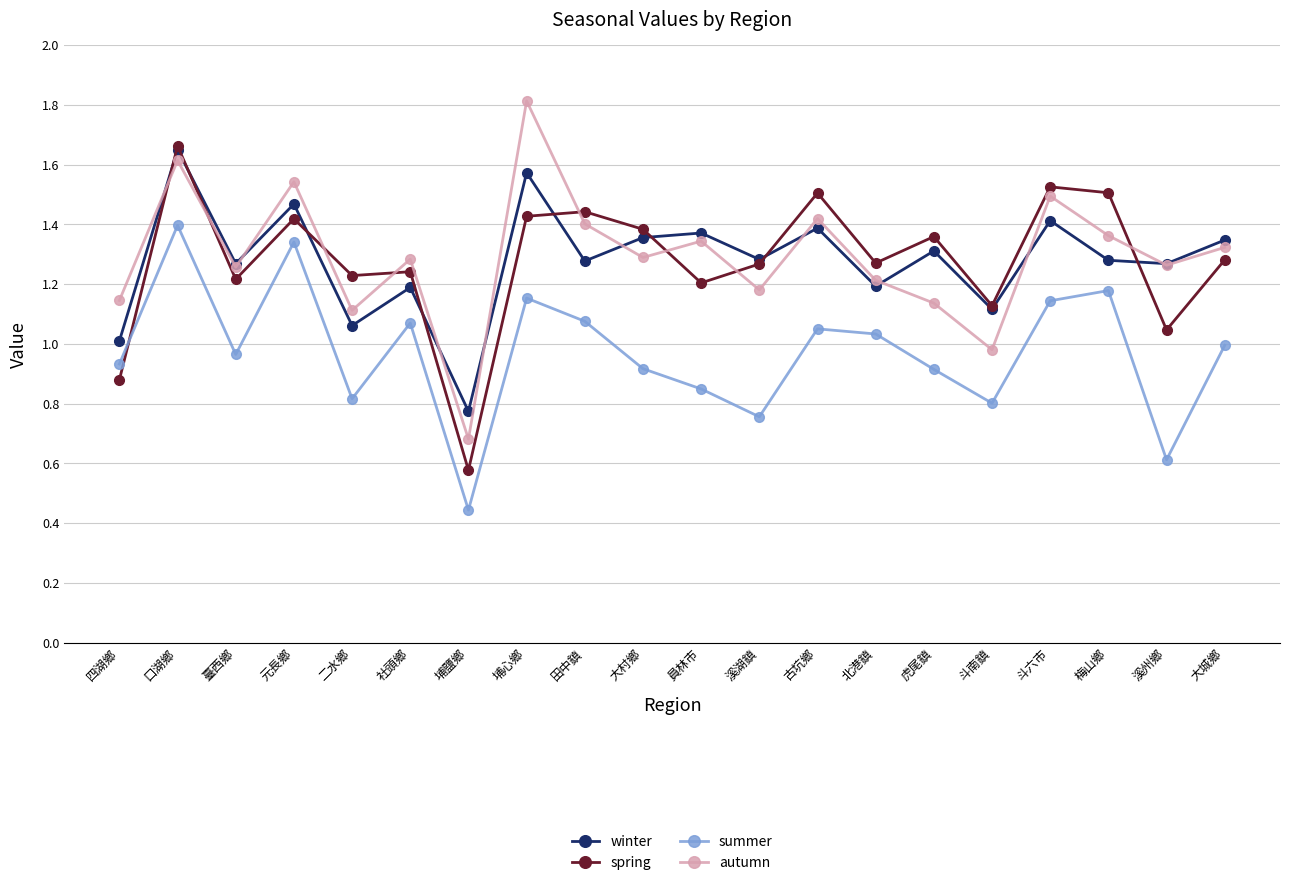

True or false: autumn and summer intersect in this chart.

False